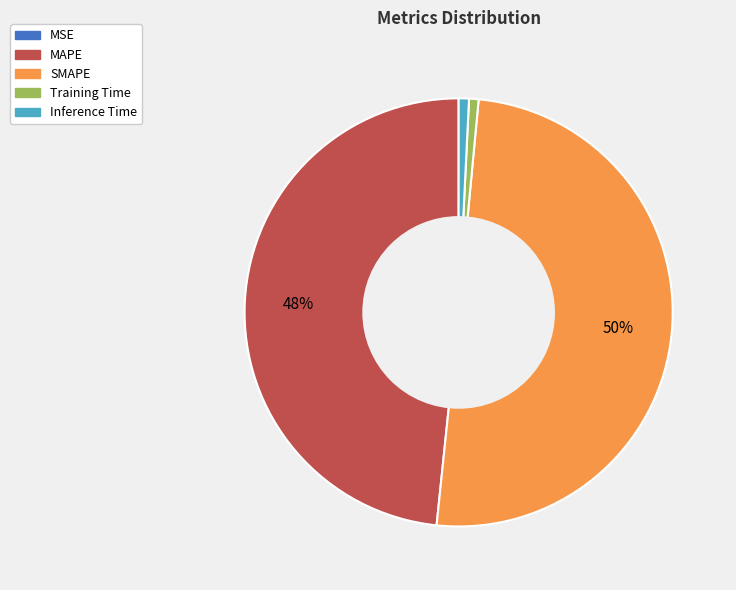

What is the largest slice in the pie chart?

SMAPE